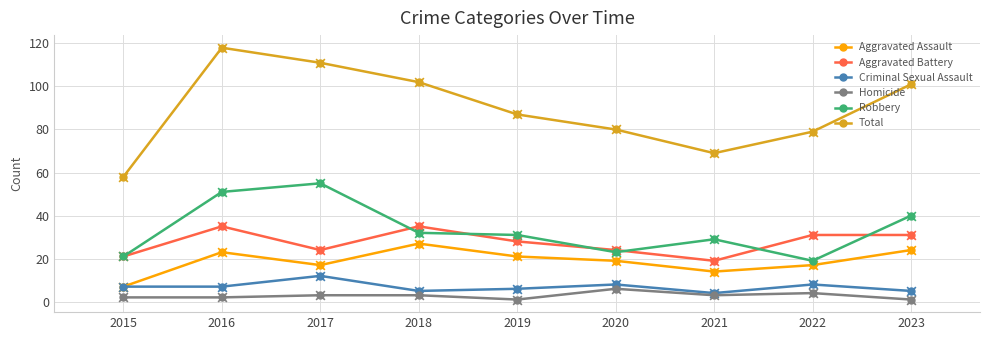

What are all the series names shown in the legend?

Aggravated Assault, Aggravated Battery, Criminal Sexual Assault, Homicide, Robbery, Total